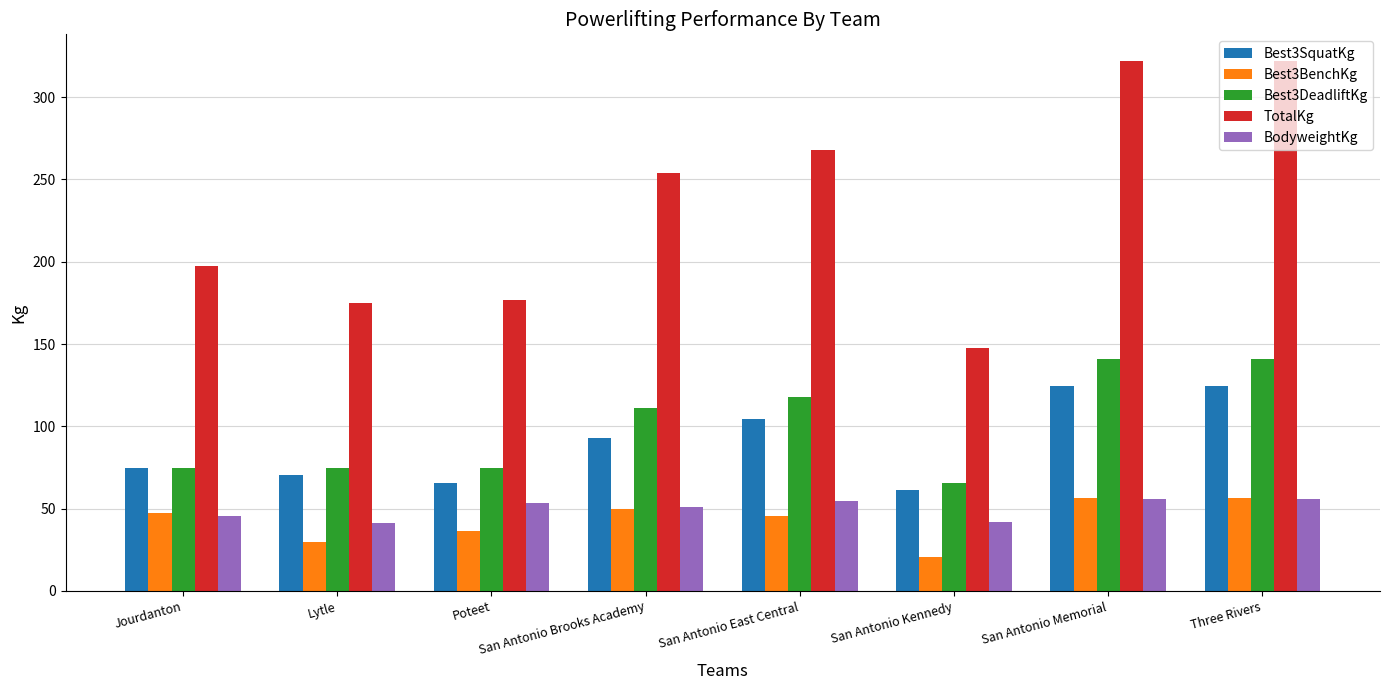

How many bars are there in each group?

5